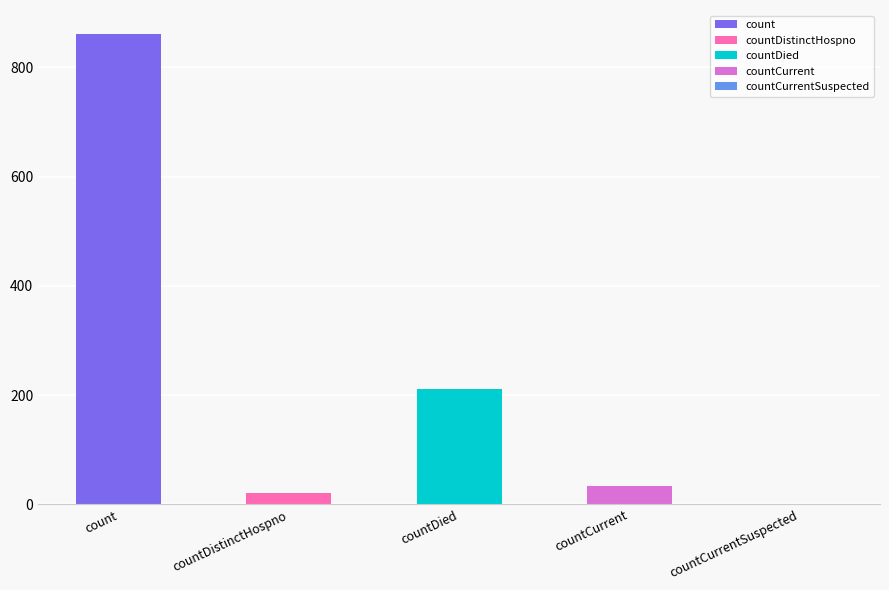

The value at countCurrent is 33. True or false?

True